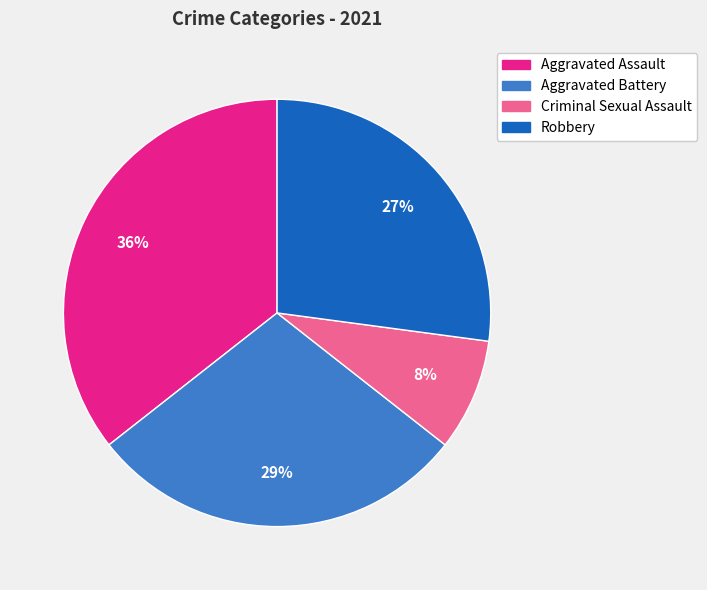

To the nearest percent, what percentage of the pie is Robbery?

27%